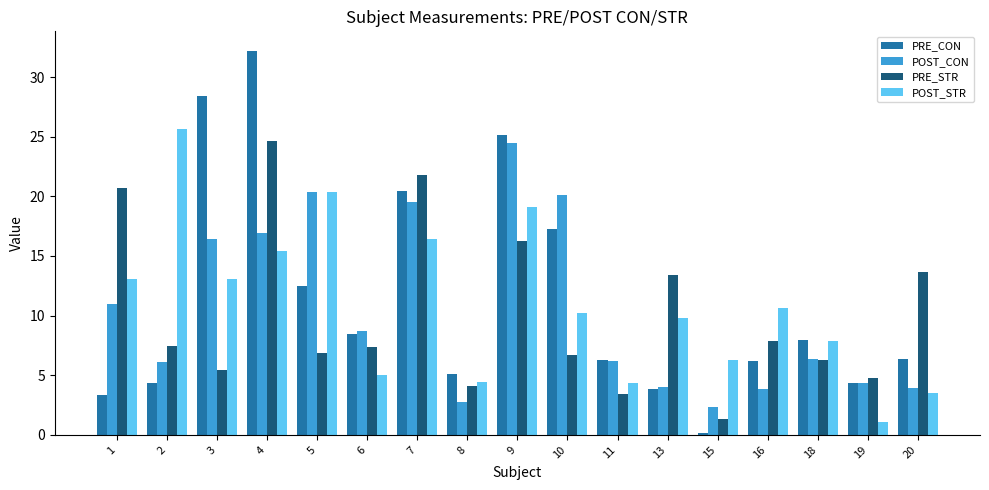

What is the maximum value for POST_STR?

25.6